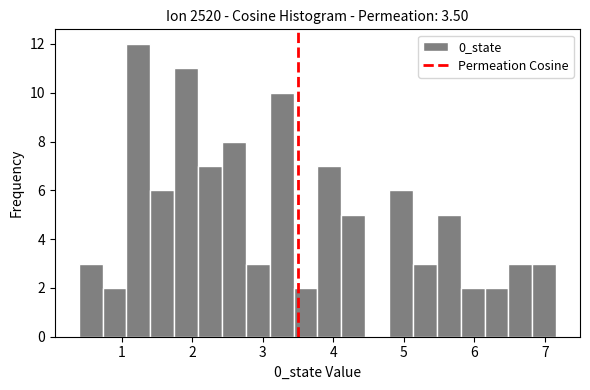

Read against the x-axis, roughly where is the centre of the tallest bar?

1.2